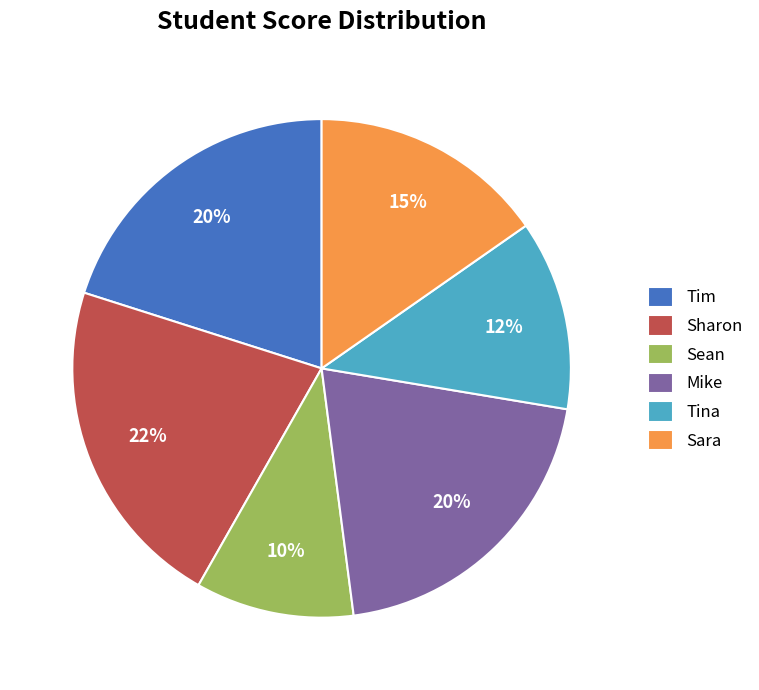

How many segments does this pie chart have?

6